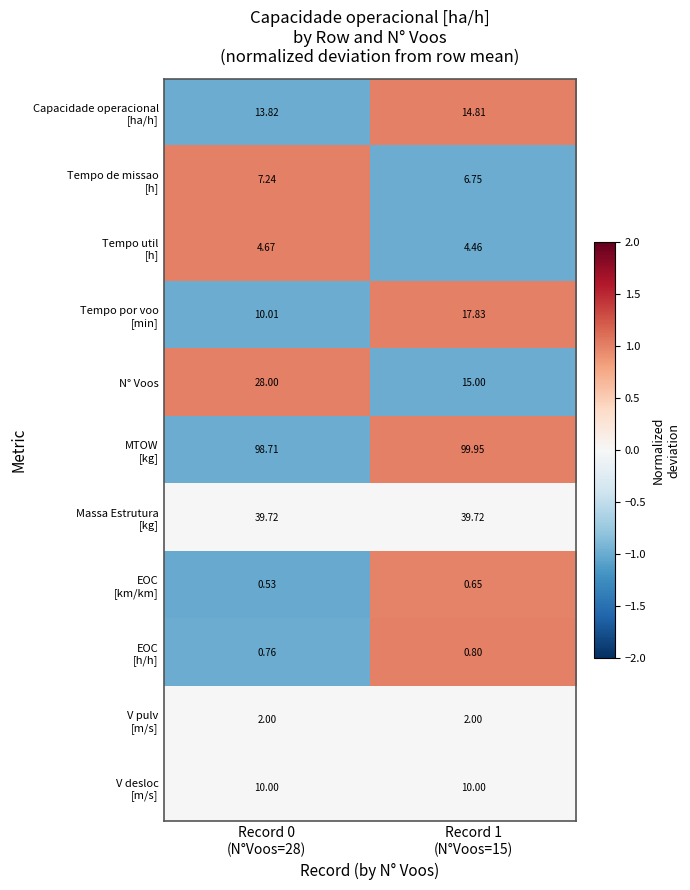

How many distinct data groups are displayed?

11